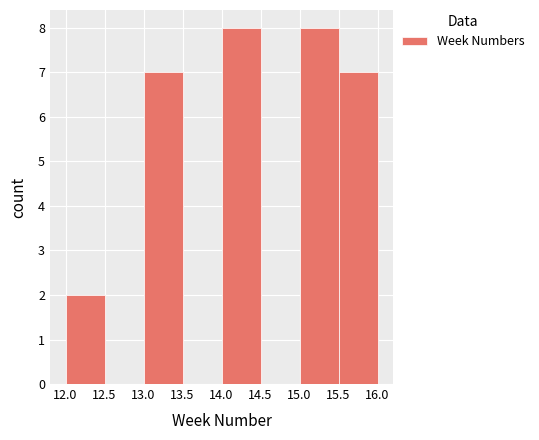

Reading left to right, transcribe this chart: for each bar, give the range it covers on the x-axis and its height. The values are not printed on the chart, so give them approximately, as read against the axis.

12.0 to 12.5: 2
12.5 to 13.0: 0
13.0 to 13.5: 7
13.5 to 14.0: 0
14.0 to 14.5: 8
14.5 to 15.0: 0
15.0 to 15.5: 8
15.5 to 16.0: 7